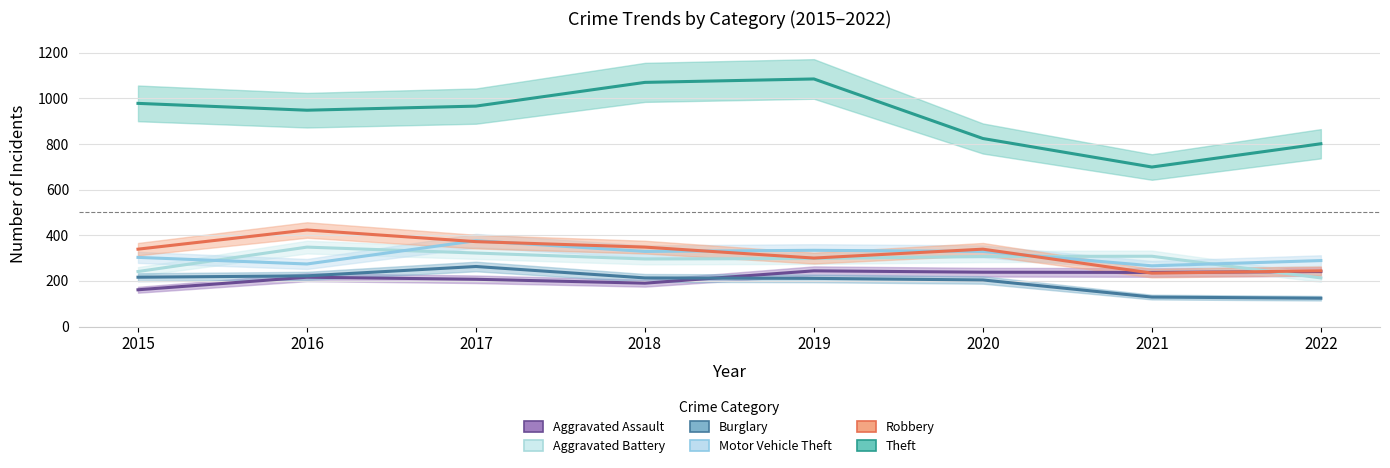

What is the sum of the Aggravated Assault values at 2019 and 2015?

405